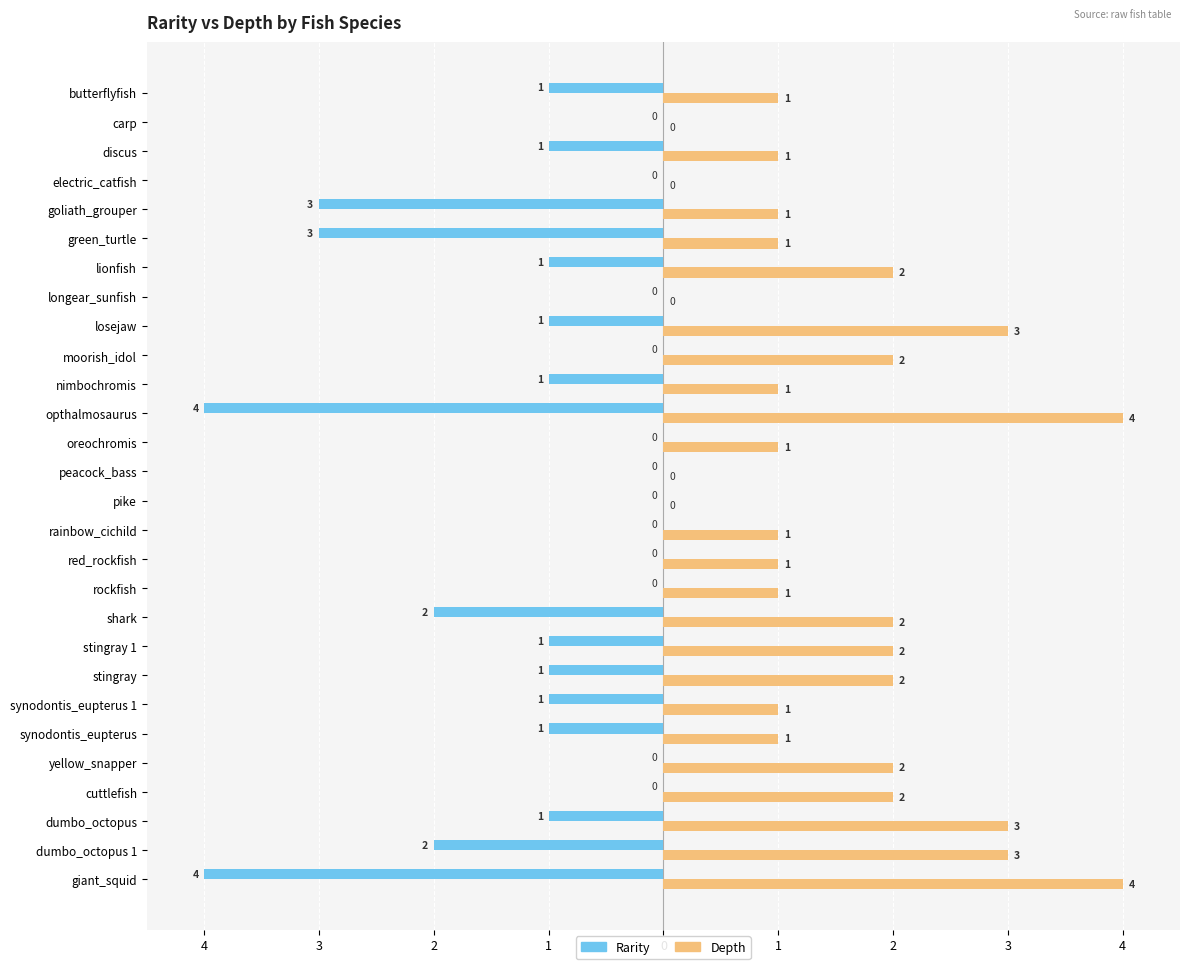

Which series has the largest range (max minus min)?

Rarity